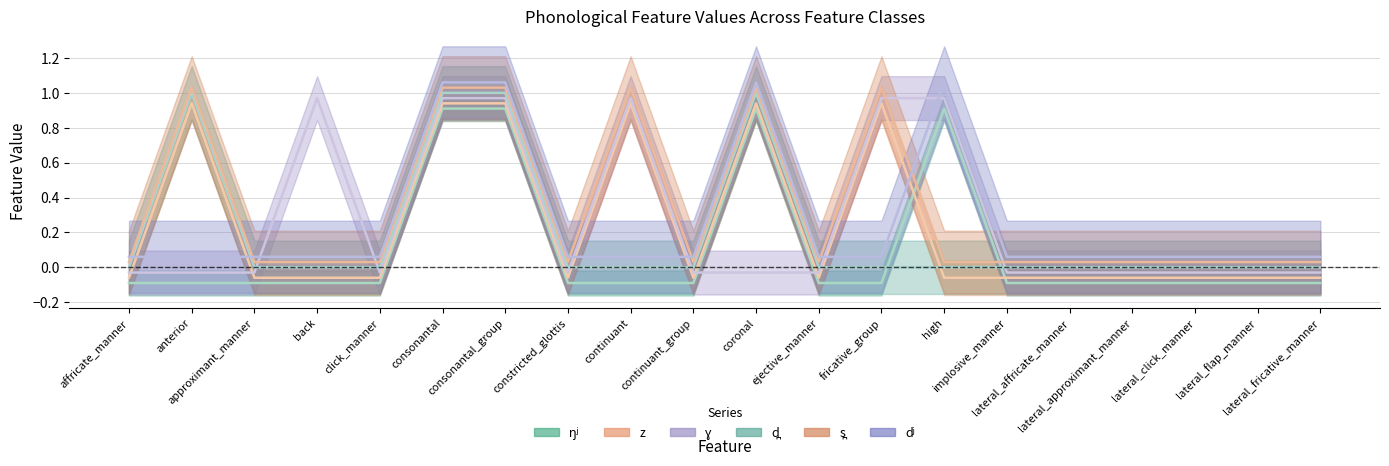

What position from the right is ejective_manner?

9